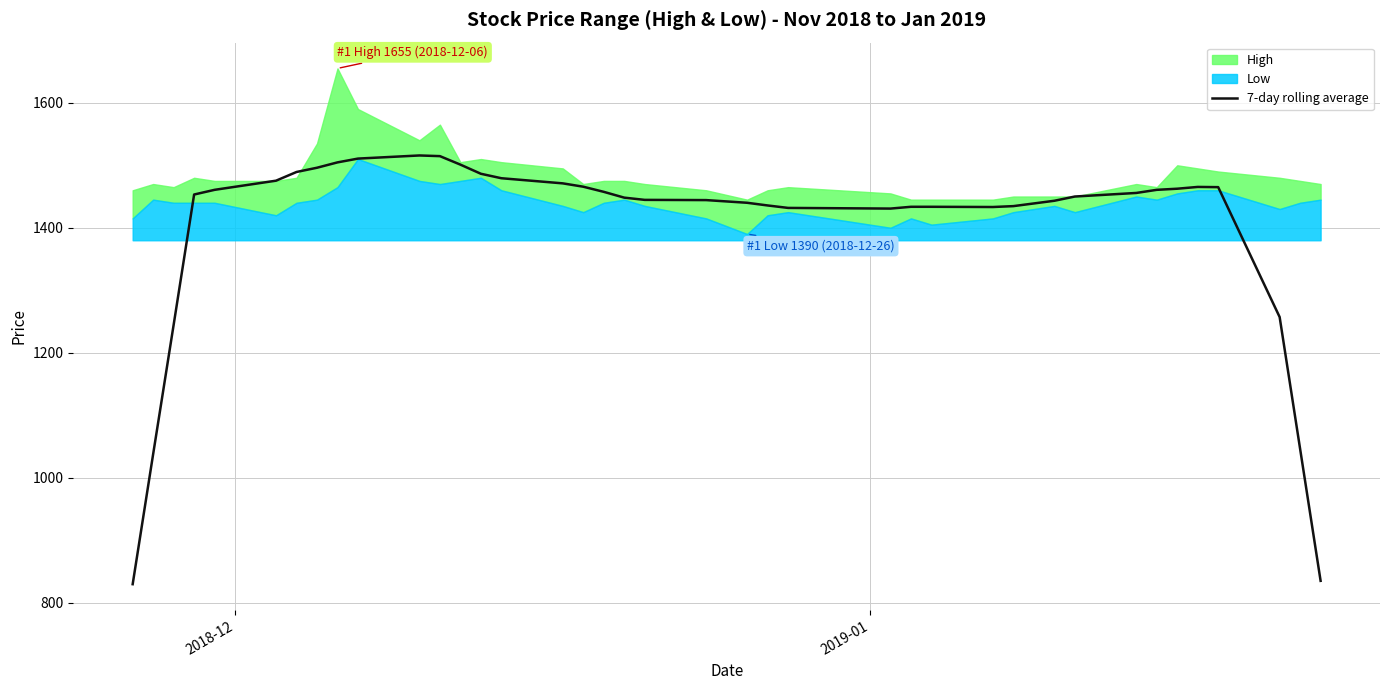

What is the sum of all values?

55983.6